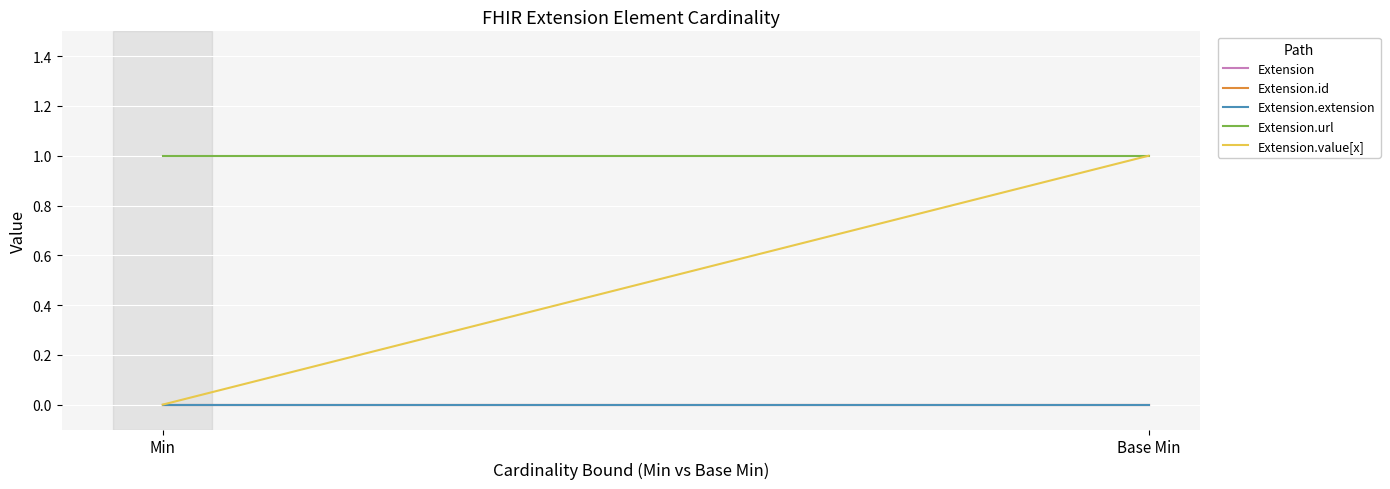

Is the value of Extension.value[x] at Base Min greater than the value of Extension.extension at Base Min?

Yes